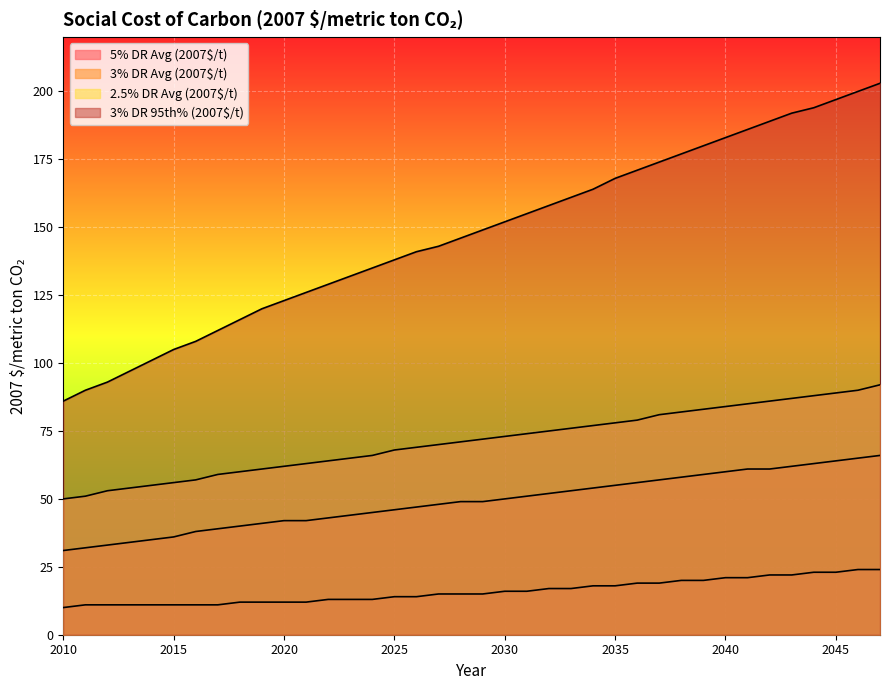

List the series in order of their overall mean, highest first.

3% DR 95th% (2007$/t), 2.5% DR Avg (2007$/t), 3% DR Avg (2007$/t), 5% DR Avg (2007$/t)